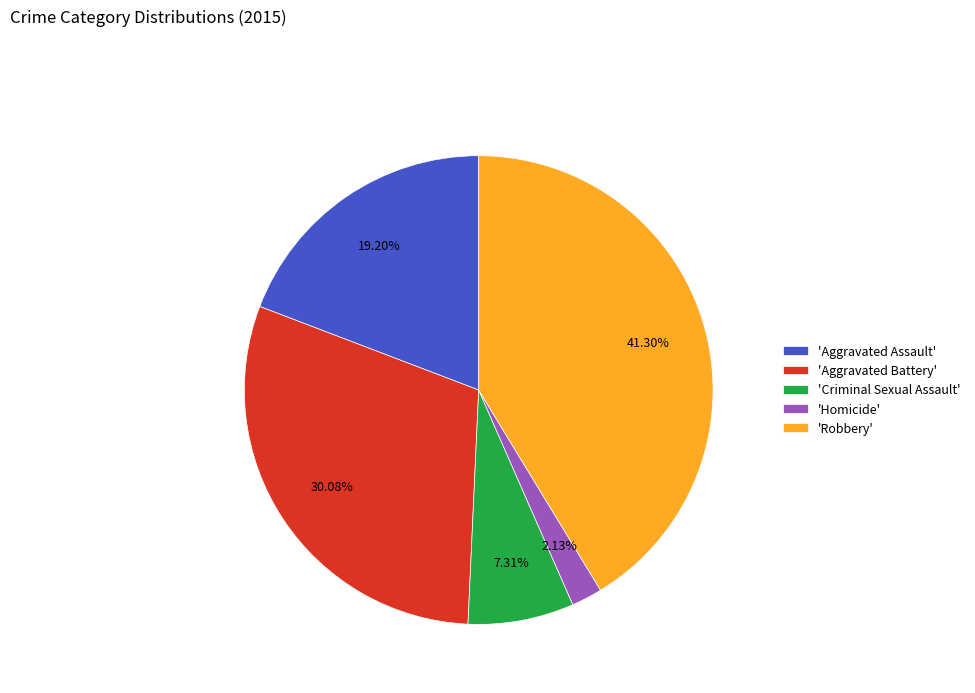

Is there any slice that represents more than half of the pie?

No